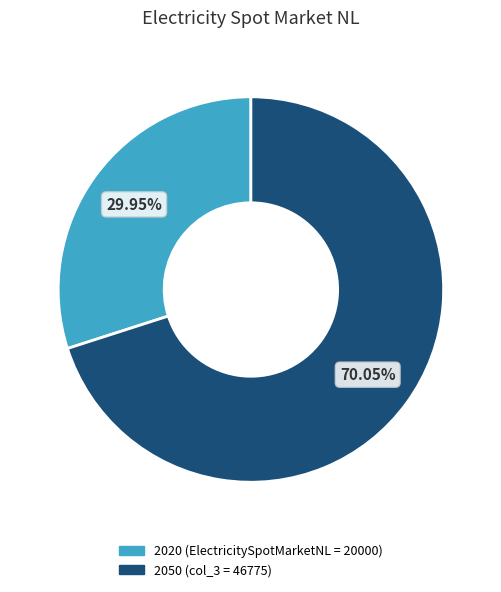

To the nearest percent, what is the combined percentage of 2020 and 2050?

100%